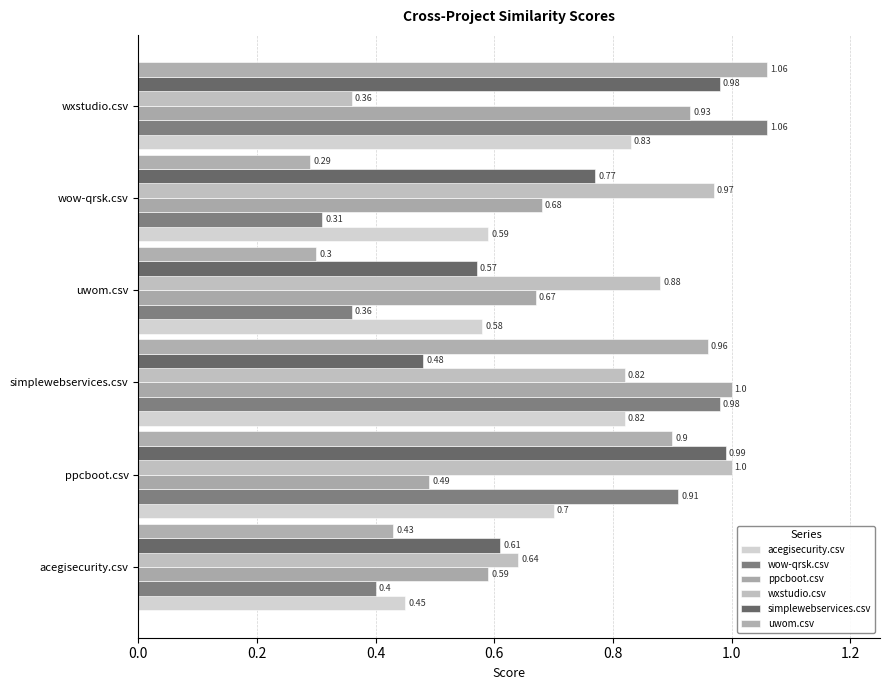

What is the smallest value displayed?

0.3